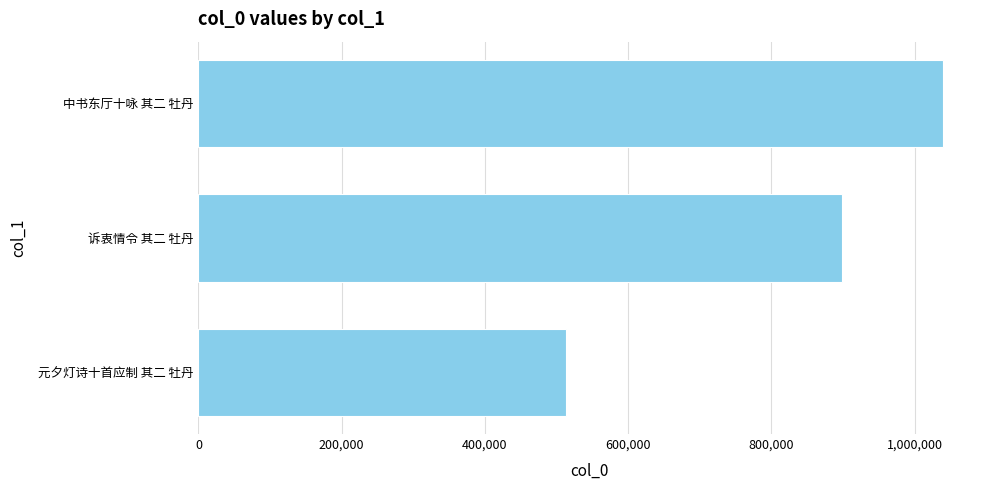

Between 中书东厅十咏 其二 牡丹 and 元夕灯诗十首应制 其二 牡丹, which is larger?

中书东厅十咏 其二 牡丹